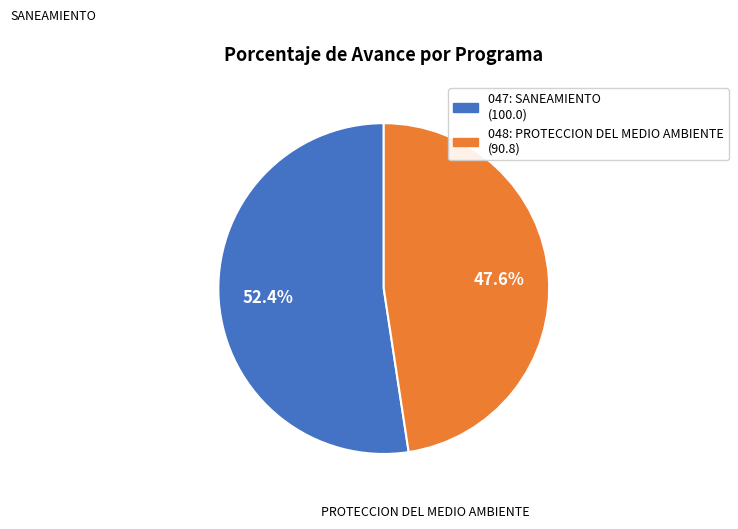

What is the smallest slice in the pie chart?

048: PROTECCION DEL MEDIO AMBIENTE